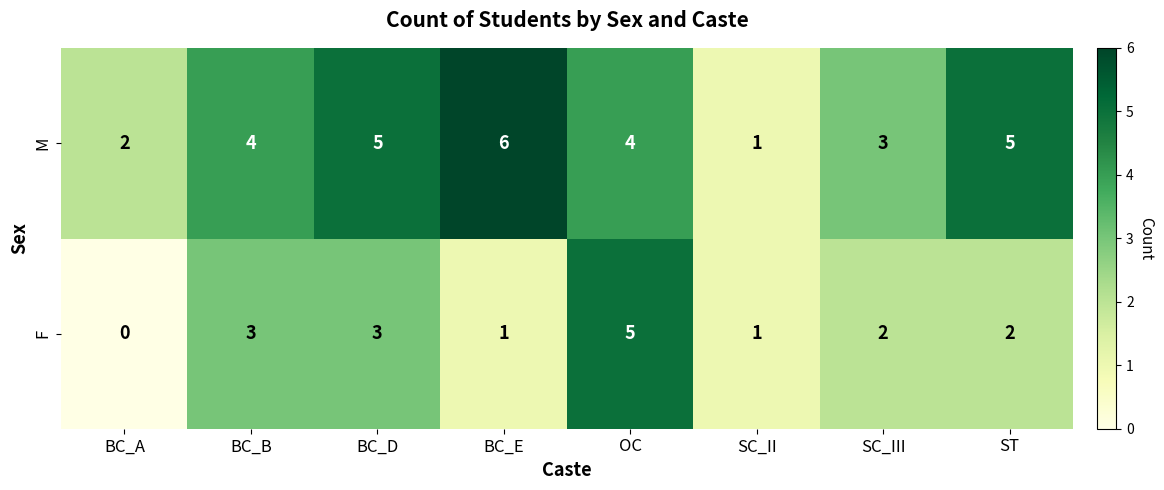

Between BC_E and OC, which series saw the biggest shift?

F